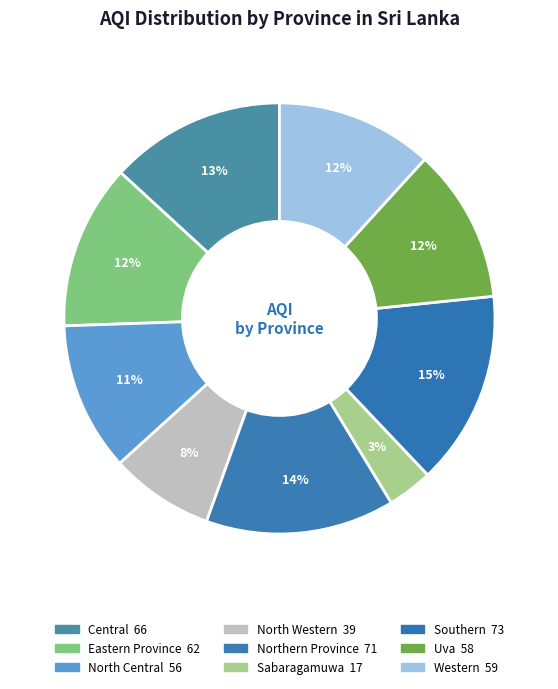

How many slices are in this pie chart?

9